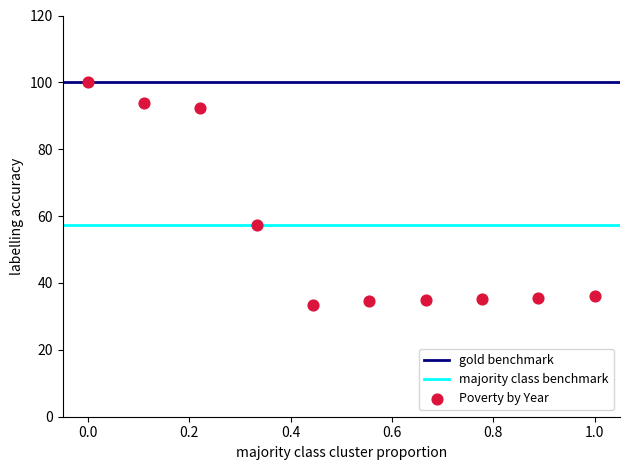

What is the range of X values (max minus min)?

1.0